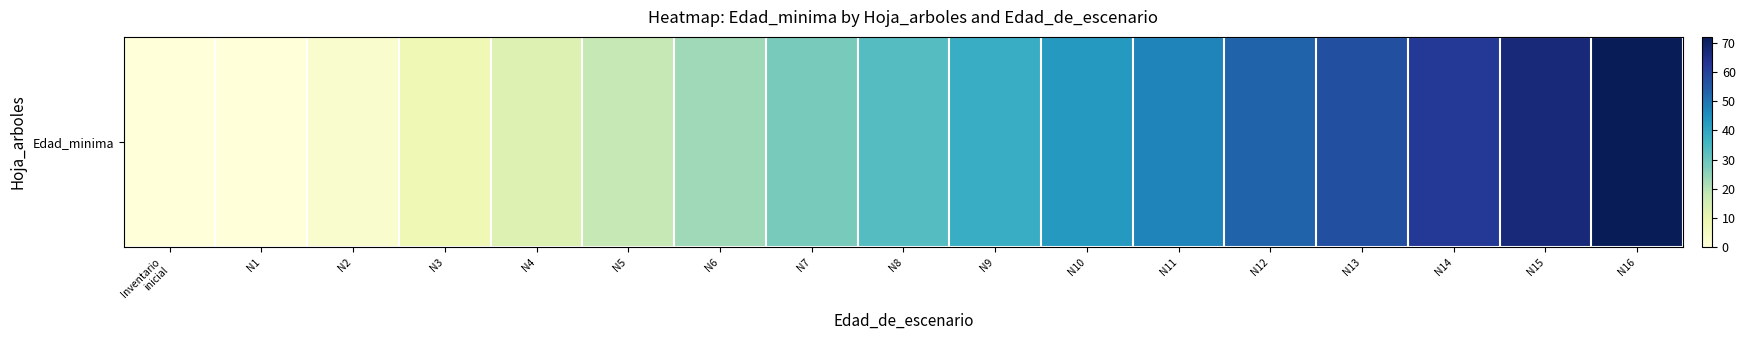

How many distinct data groups are displayed?

1